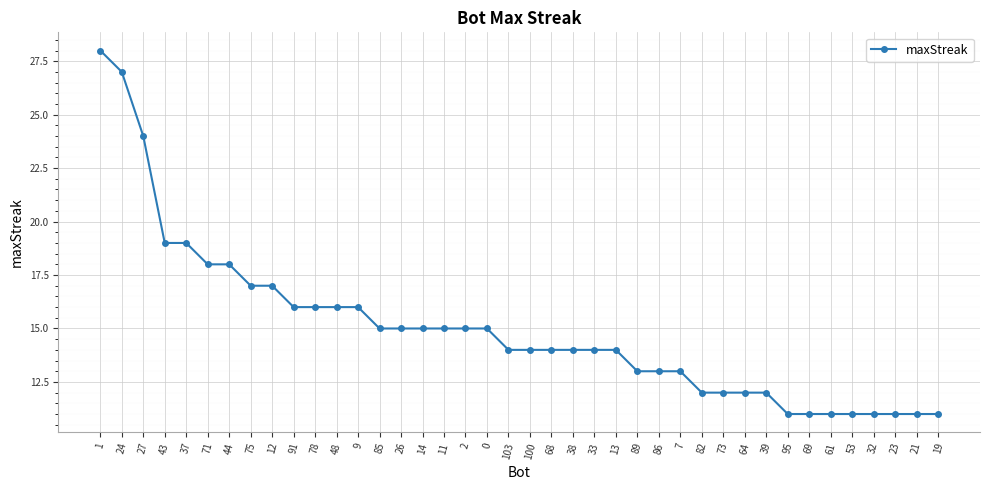

How many distinct data groups are displayed?

1